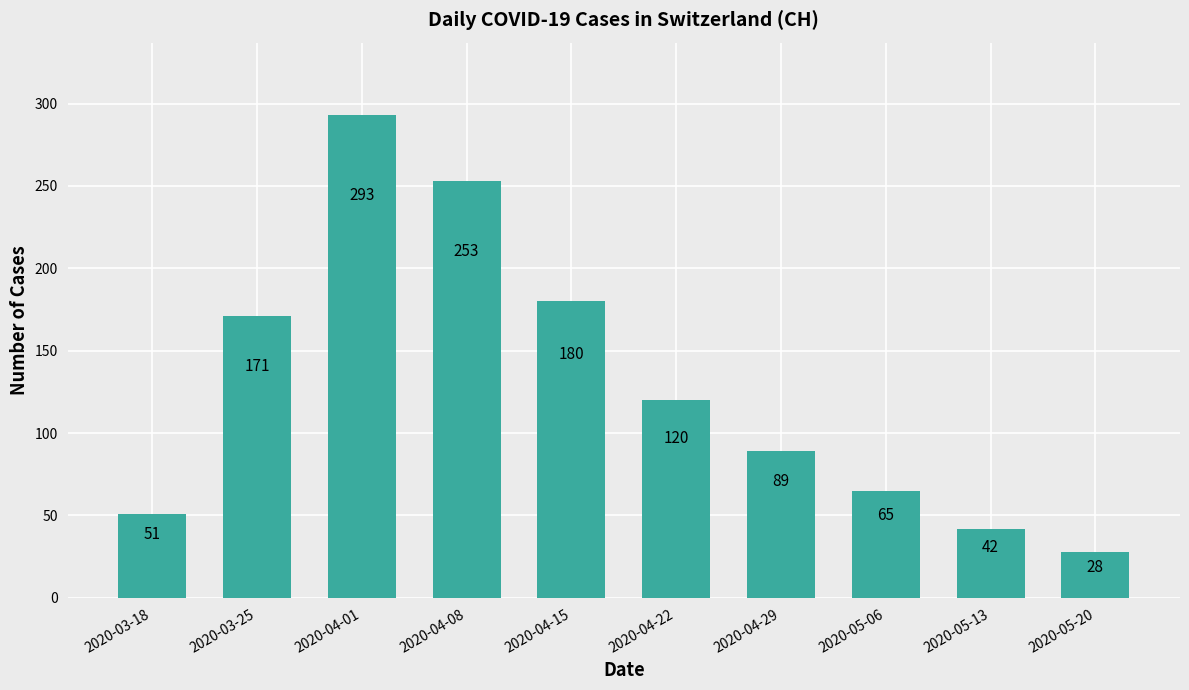

What is the greatest value displayed?

293